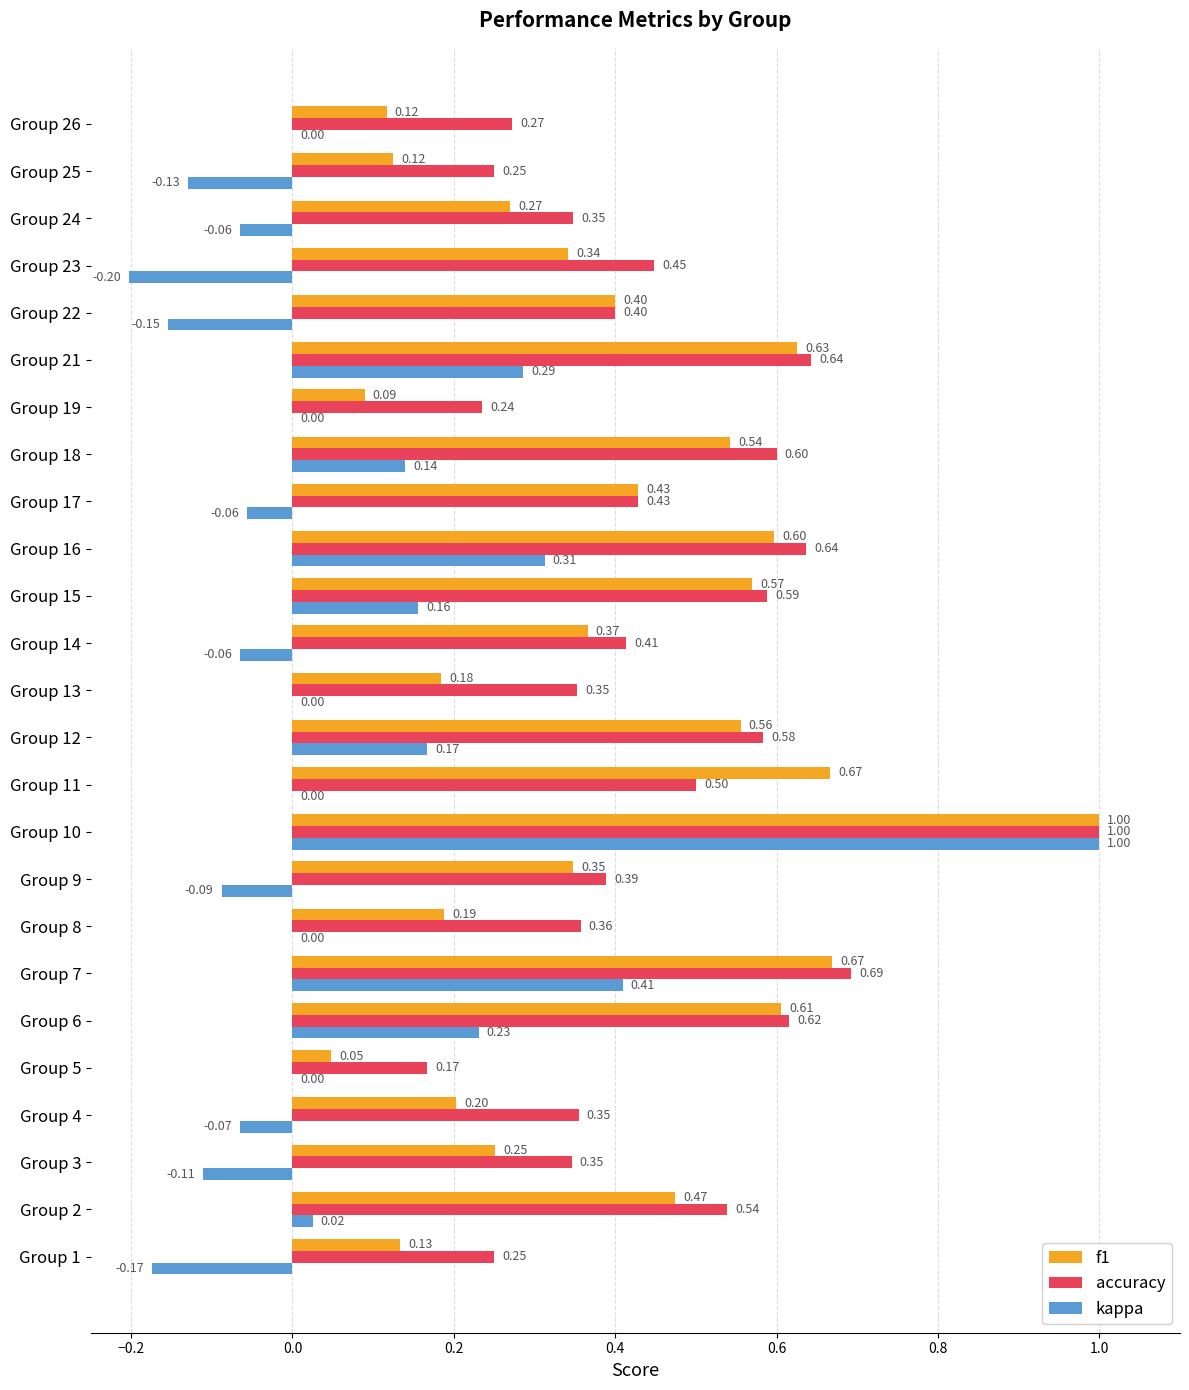

Between Group 22 and Group 24, which series saw the biggest shift?

f1